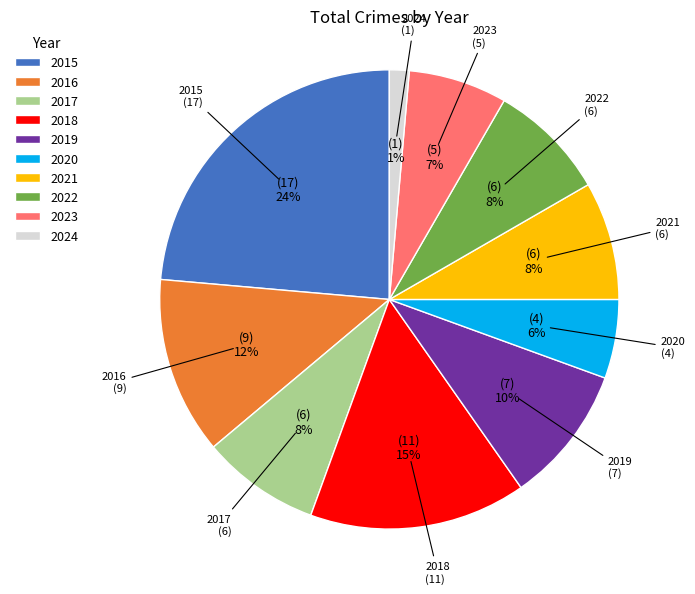

True or false: 2016 accounts for 21% of the total.

False